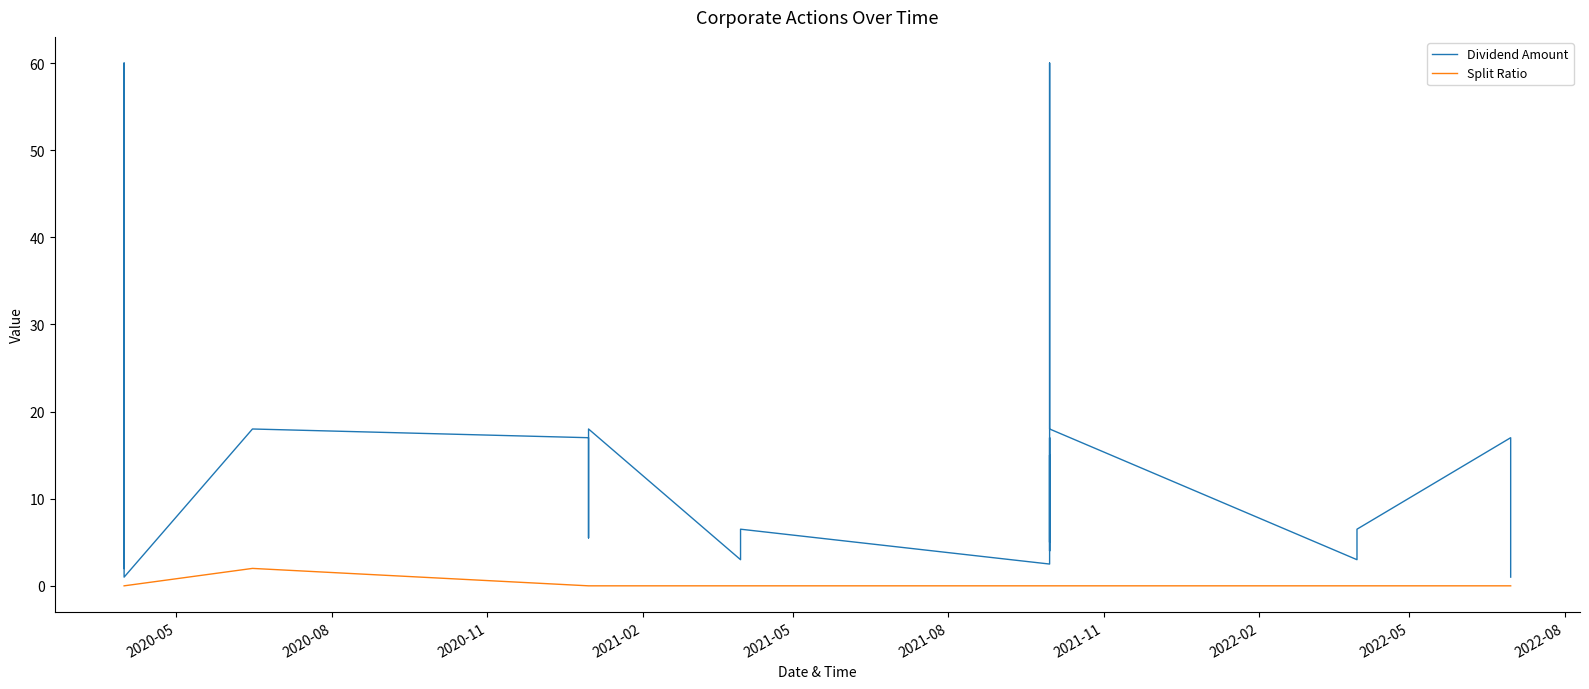

Is it true that Split Ratio equals -0.7 at 27?

False